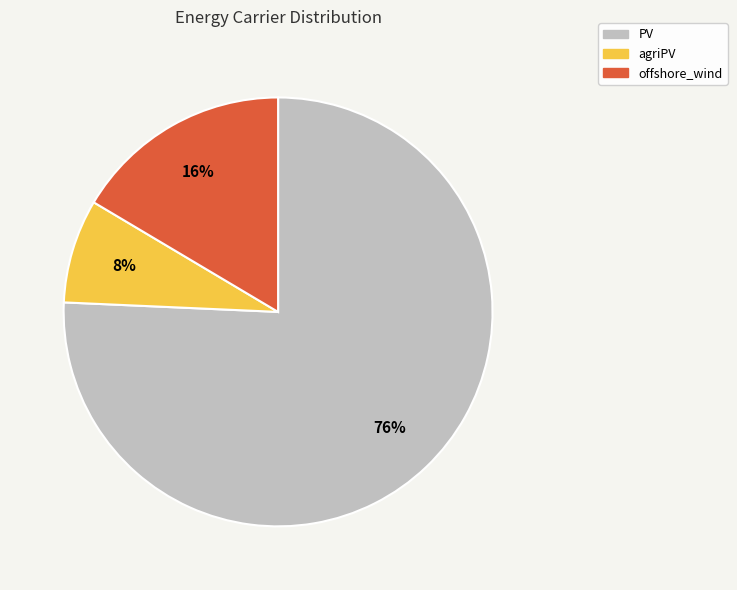

Does PV account for over 50% of the chart?

Yes